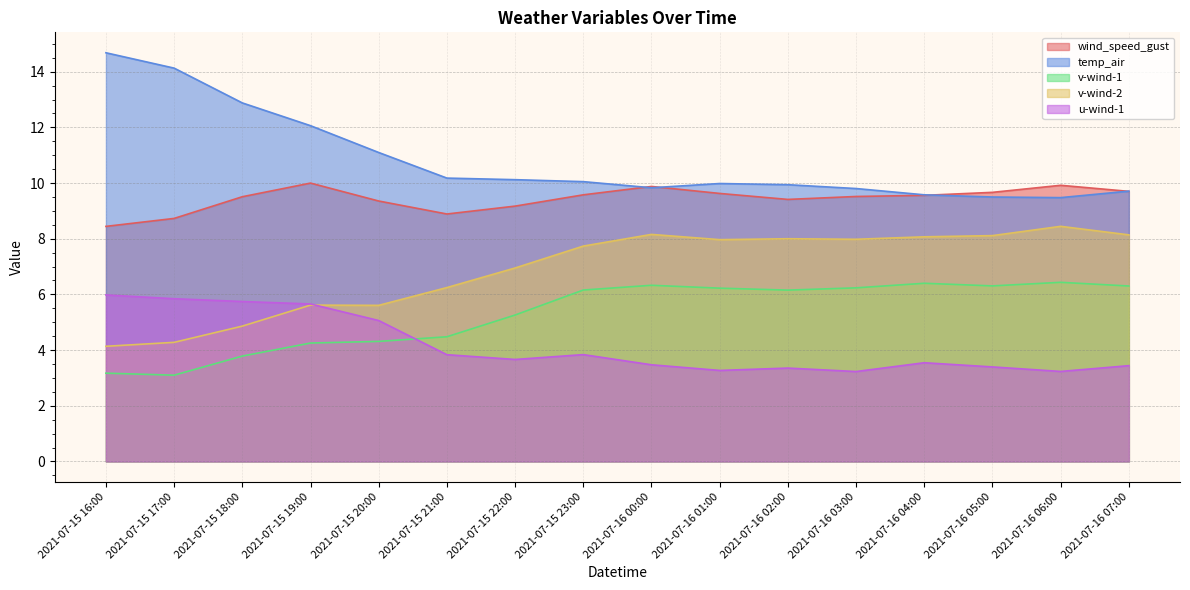

At which category is the sum across all series the highest?

2021-07-16 00:00